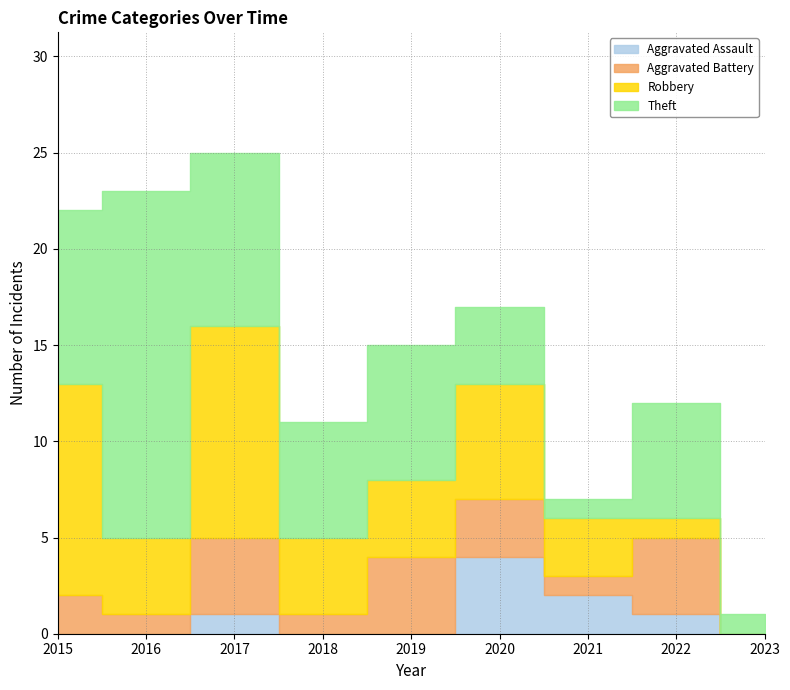

Reading left to right, transcribe all the data shown in this chart.

Aggravated Assault: 2015=0	2016=0	2017=1	2018=0	2019=0	2020=4	2021=2	2022=1	2023=0
Aggravated Battery: 2015=2	2016=1	2017=4	2018=1	2019=4	2020=3	2021=1	2022=4	2023=0
Robbery: 2015=11	2016=4	2017=11	2018=4	2019=4	2020=6	2021=3	2022=1	2023=0
Theft: 2015=9	2016=18	2017=9	2018=6	2019=7	2020=4	2021=1	2022=6	2023=1